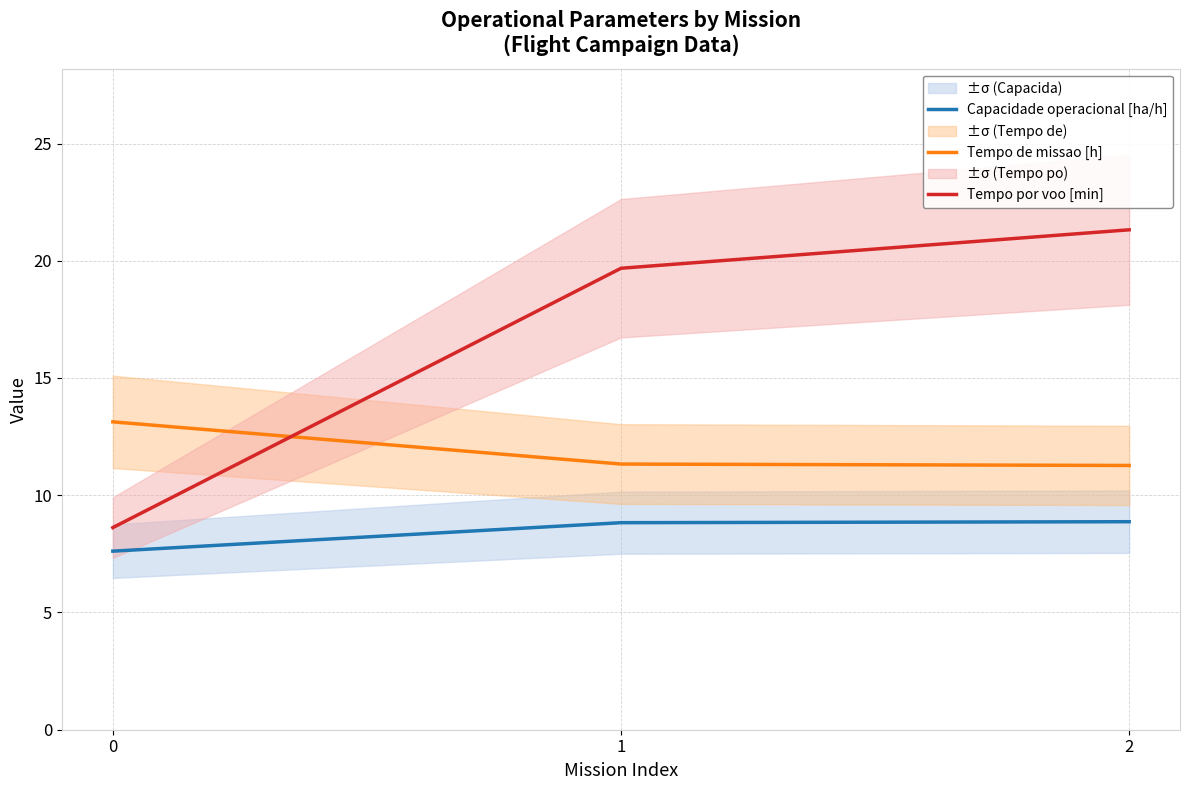

What value does the Capacidade operacional [ha/h] series have at 1?

8.8